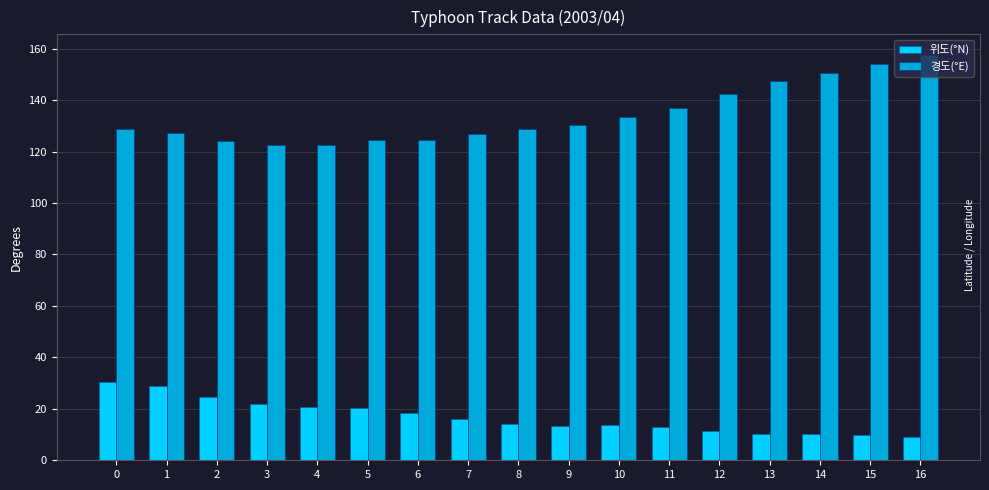

What are all the series names shown in the legend?

위도(°N), 경도(°E)